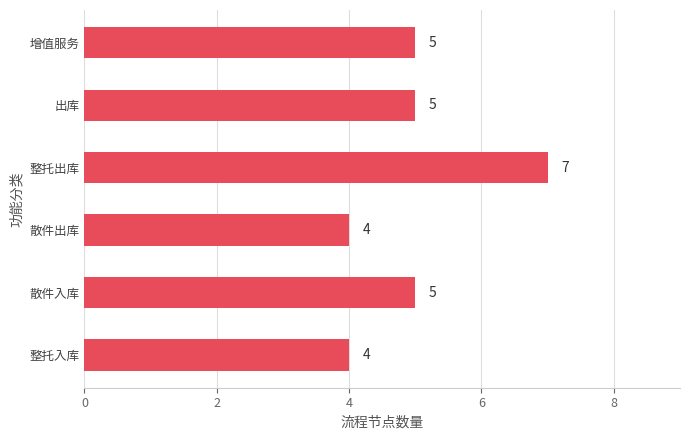

What is the sum of the values at 散件入库 and 增值服务?

10